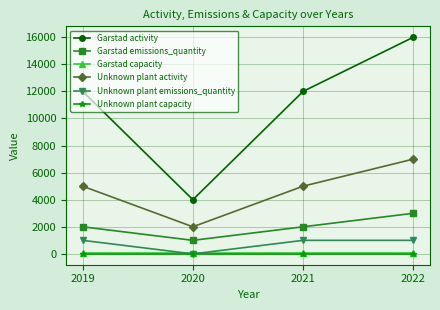

What is the value of the Unknown plant emissions_quantity point at the 4th from the left?

1000